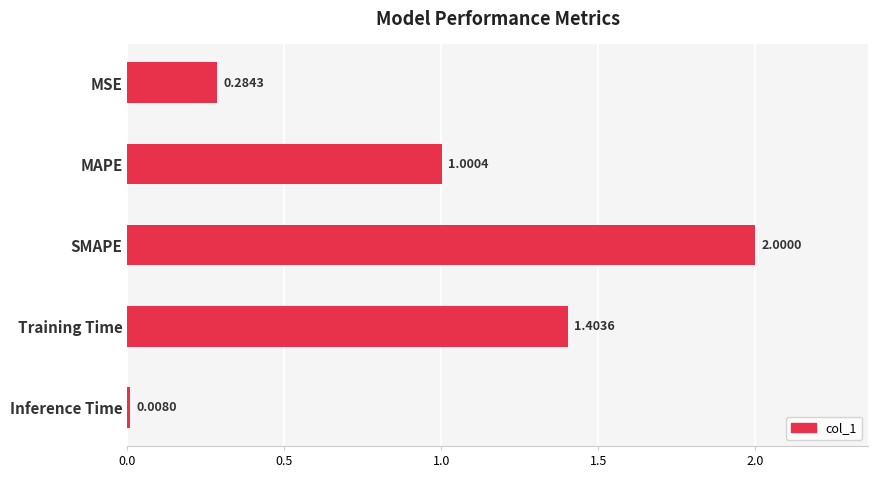

What is the label of the 2nd bar from the top?

MAPE